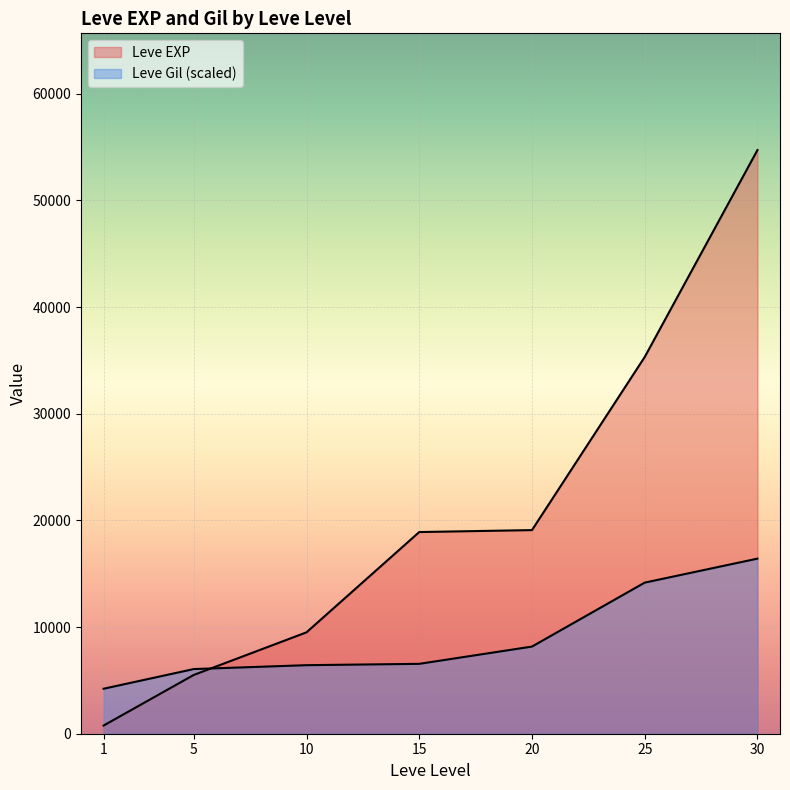

At which category does Leve EXP reach its first local valley?

5